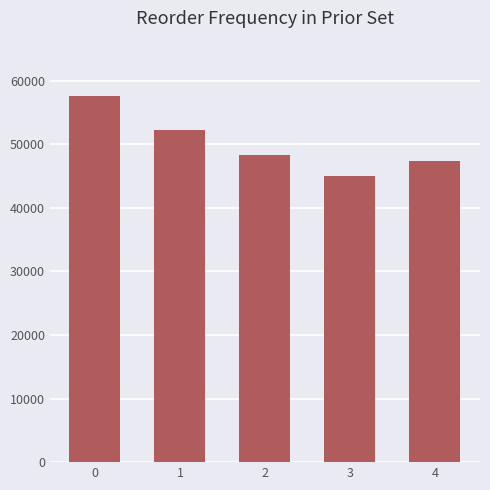

What is the value of the 2nd bar from the left?

52292